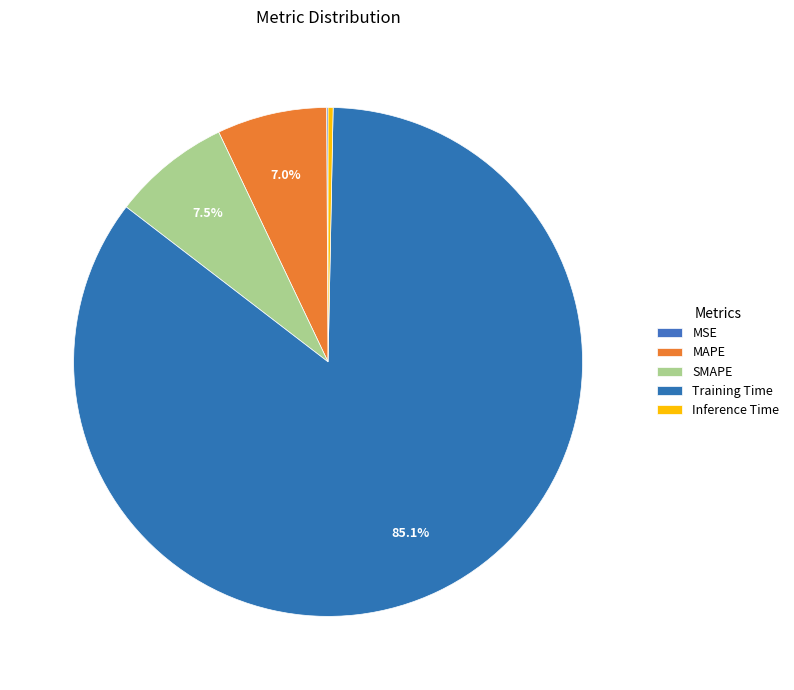

What is the total percentage of MAPE and Training Time?

92.1%